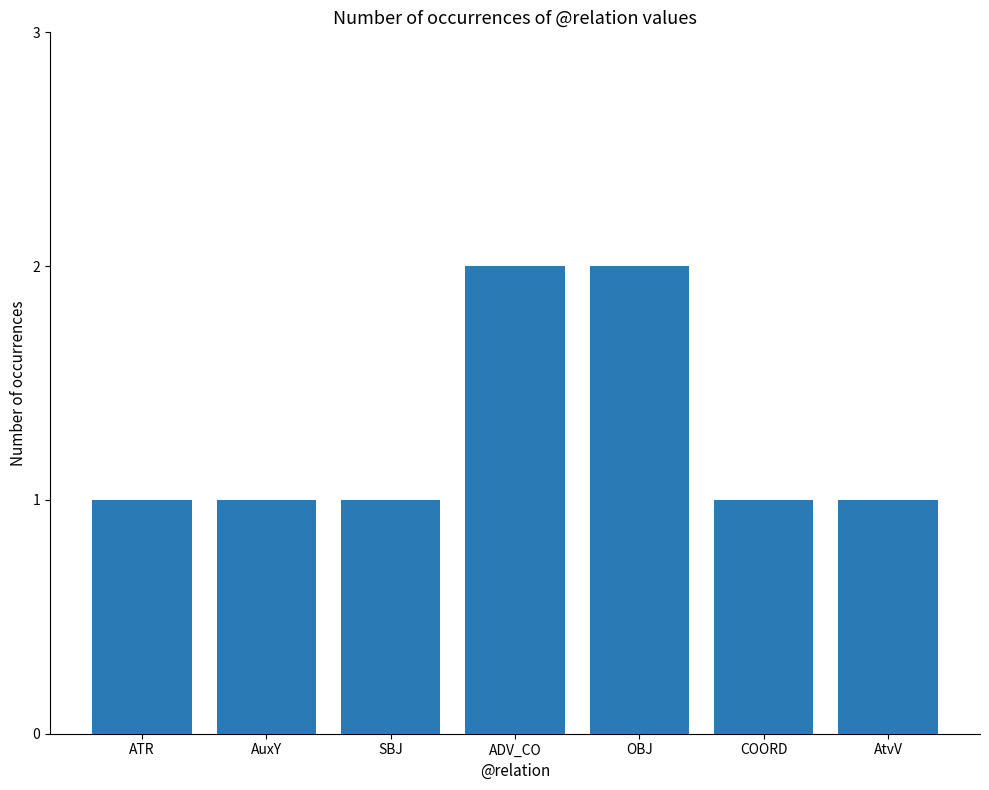

Reading left to right, what are all the values shown in this chart?

1	1	1	2	2	1	1